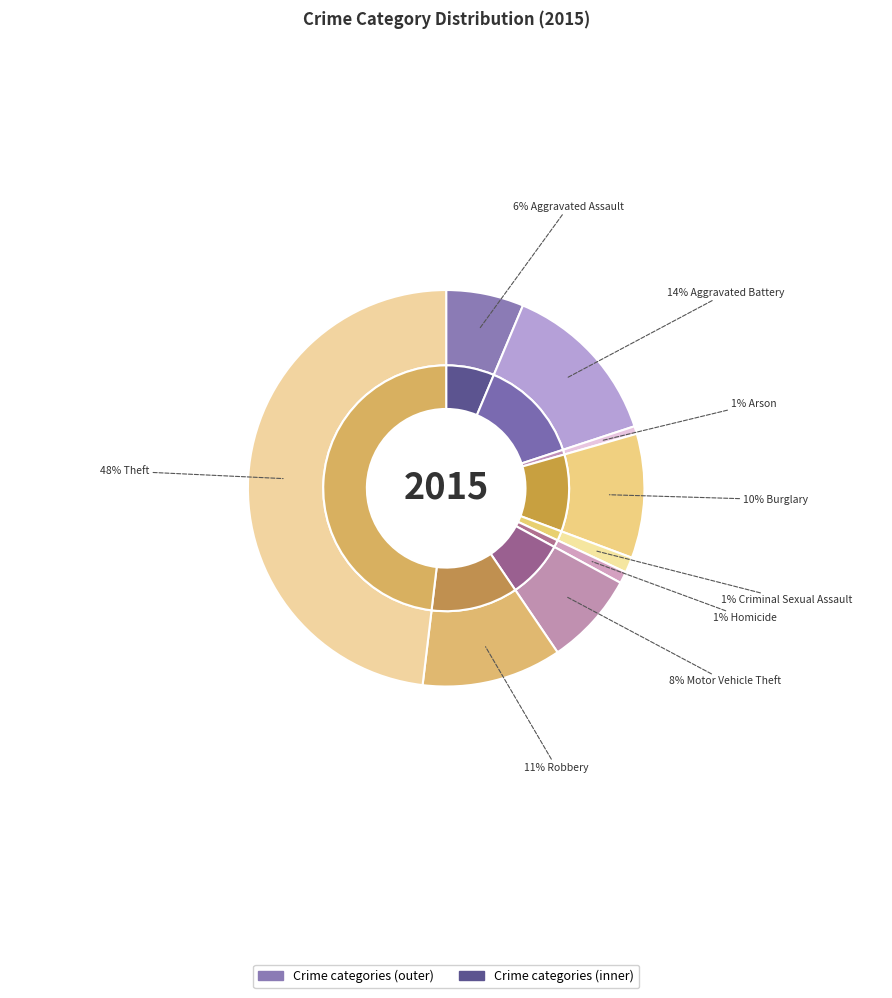

Does any single category account for the majority?

No